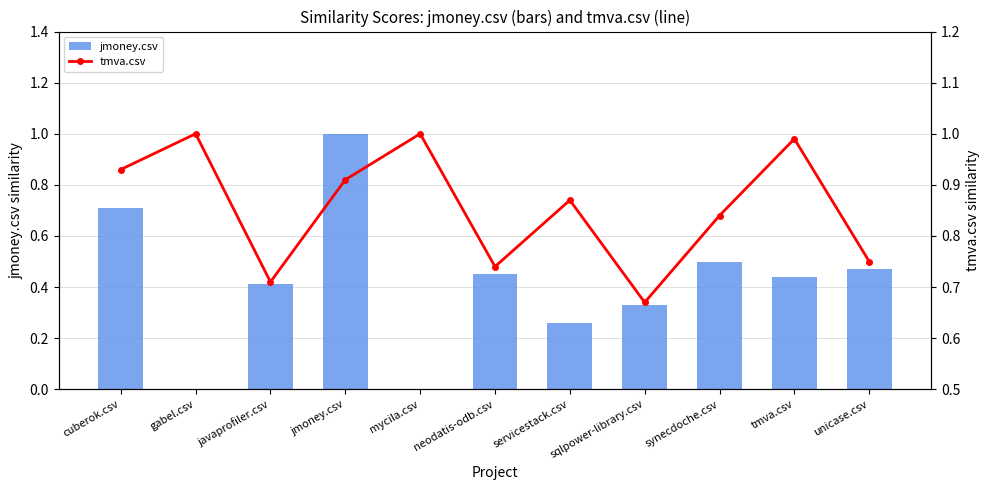

Which category has the lowest value in the jmoney.csv series?

gabel.csv